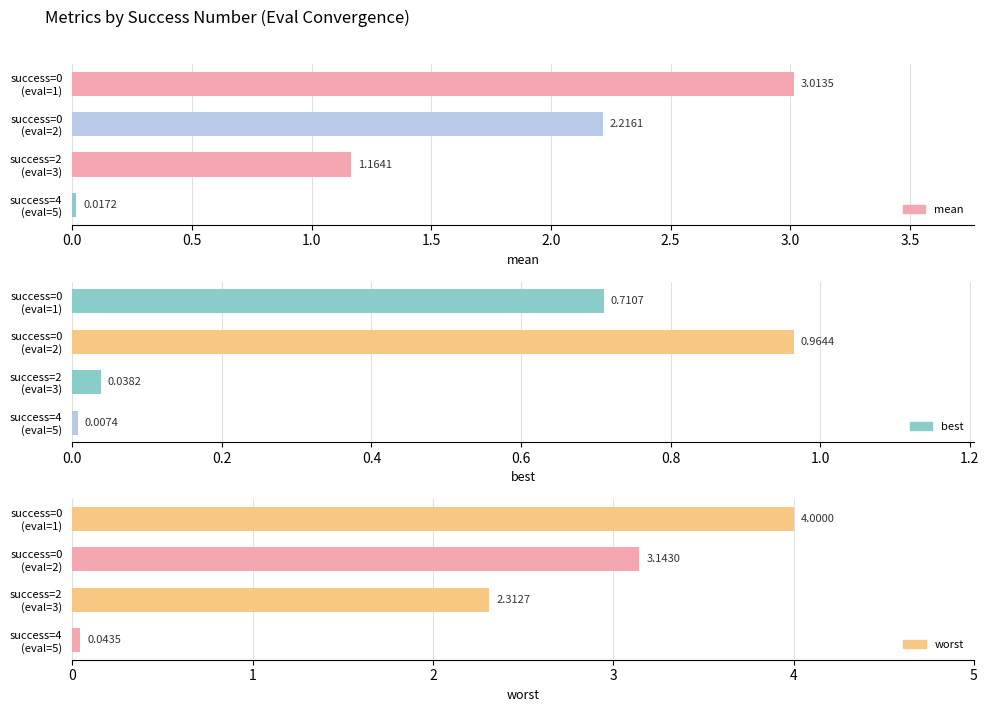

Which category has the lowest value in the worst series?

success=4 (eval=5)